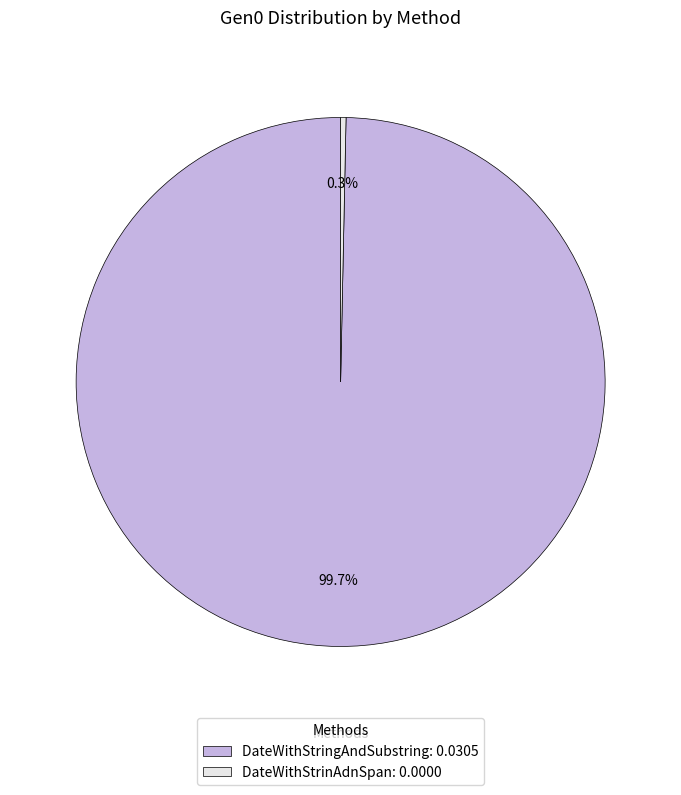

To the nearest percent, what is the difference between the DateWithStrinAdnSpan and DateWithStringAndSubstring slice percentages?

100%